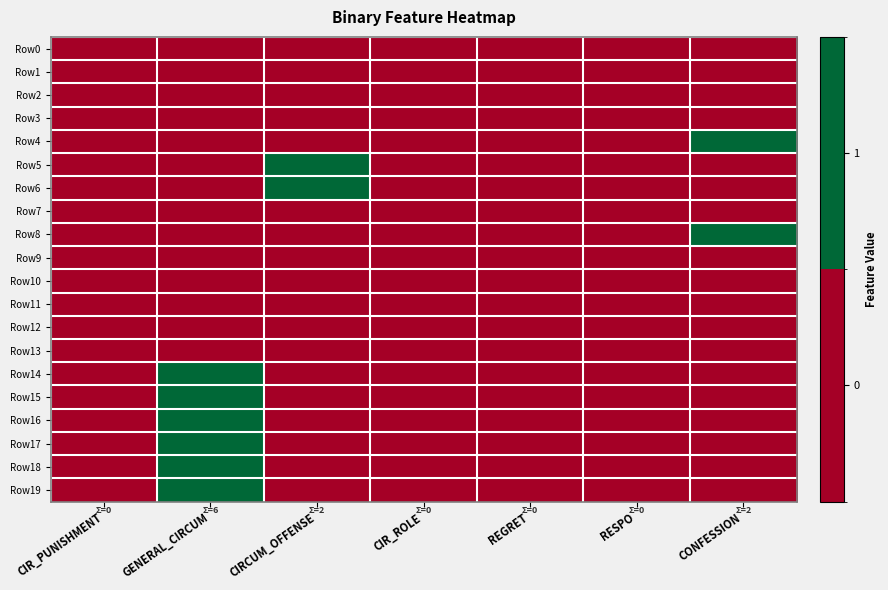

Reading right to left, transcribe all the data shown in this chart.

Row0: CONFESSION=0	RESPO=0	REGRET=0	CIR_ROLE=0	CIRCUM_OFFENSE=0	GENERAL_CIRCUM=0	CIR_PUNISHMENT=0
Row1: CONFESSION=0	RESPO=0	REGRET=0	CIR_ROLE=0	CIRCUM_OFFENSE=0	GENERAL_CIRCUM=0	CIR_PUNISHMENT=0
Row2: CONFESSION=0	RESPO=0	REGRET=0	CIR_ROLE=0	CIRCUM_OFFENSE=0	GENERAL_CIRCUM=0	CIR_PUNISHMENT=0
Row3: CONFESSION=0	RESPO=0	REGRET=0	CIR_ROLE=0	CIRCUM_OFFENSE=0	GENERAL_CIRCUM=0	CIR_PUNISHMENT=0
Row4: CONFESSION=1	RESPO=0	REGRET=0	CIR_ROLE=0	CIRCUM_OFFENSE=0	GENERAL_CIRCUM=0	CIR_PUNISHMENT=0
Row5: CONFESSION=0	RESPO=0	REGRET=0	CIR_ROLE=0	CIRCUM_OFFENSE=1	GENERAL_CIRCUM=0	CIR_PUNISHMENT=0
Row6: CONFESSION=0	RESPO=0	REGRET=0	CIR_ROLE=0	CIRCUM_OFFENSE=1	GENERAL_CIRCUM=0	CIR_PUNISHMENT=0
Row7: CONFESSION=0	RESPO=0	REGRET=0	CIR_ROLE=0	CIRCUM_OFFENSE=0	GENERAL_CIRCUM=0	CIR_PUNISHMENT=0
Row8: CONFESSION=1	RESPO=0	REGRET=0	CIR_ROLE=0	CIRCUM_OFFENSE=0	GENERAL_CIRCUM=0	CIR_PUNISHMENT=0
Row9: CONFESSION=0	RESPO=0	REGRET=0	CIR_ROLE=0	CIRCUM_OFFENSE=0	GENERAL_CIRCUM=0	CIR_PUNISHMENT=0
Row10: CONFESSION=0	RESPO=0	REGRET=0	CIR_ROLE=0	CIRCUM_OFFENSE=0	GENERAL_CIRCUM=0	CIR_PUNISHMENT=0
Row11: CONFESSION=0	RESPO=0	REGRET=0	CIR_ROLE=0	CIRCUM_OFFENSE=0	GENERAL_CIRCUM=0	CIR_PUNISHMENT=0
Row12: CONFESSION=0	RESPO=0	REGRET=0	CIR_ROLE=0	CIRCUM_OFFENSE=0	GENERAL_CIRCUM=0	CIR_PUNISHMENT=0
Row13: CONFESSION=0	RESPO=0	REGRET=0	CIR_ROLE=0	CIRCUM_OFFENSE=0	GENERAL_CIRCUM=0	CIR_PUNISHMENT=0
Row14: CONFESSION=0	RESPO=0	REGRET=0	CIR_ROLE=0	CIRCUM_OFFENSE=0	GENERAL_CIRCUM=1	CIR_PUNISHMENT=0
Row15: CONFESSION=0	RESPO=0	REGRET=0	CIR_ROLE=0	CIRCUM_OFFENSE=0	GENERAL_CIRCUM=1	CIR_PUNISHMENT=0
Row16: CONFESSION=0	RESPO=0	REGRET=0	CIR_ROLE=0	CIRCUM_OFFENSE=0	GENERAL_CIRCUM=1	CIR_PUNISHMENT=0
Row17: CONFESSION=0	RESPO=0	REGRET=0	CIR_ROLE=0	CIRCUM_OFFENSE=0	GENERAL_CIRCUM=1	CIR_PUNISHMENT=0
Row18: CONFESSION=0	RESPO=0	REGRET=0	CIR_ROLE=0	CIRCUM_OFFENSE=0	GENERAL_CIRCUM=1	CIR_PUNISHMENT=0
Row19: CONFESSION=0	RESPO=0	REGRET=0	CIR_ROLE=0	CIRCUM_OFFENSE=0	GENERAL_CIRCUM=1	CIR_PUNISHMENT=0